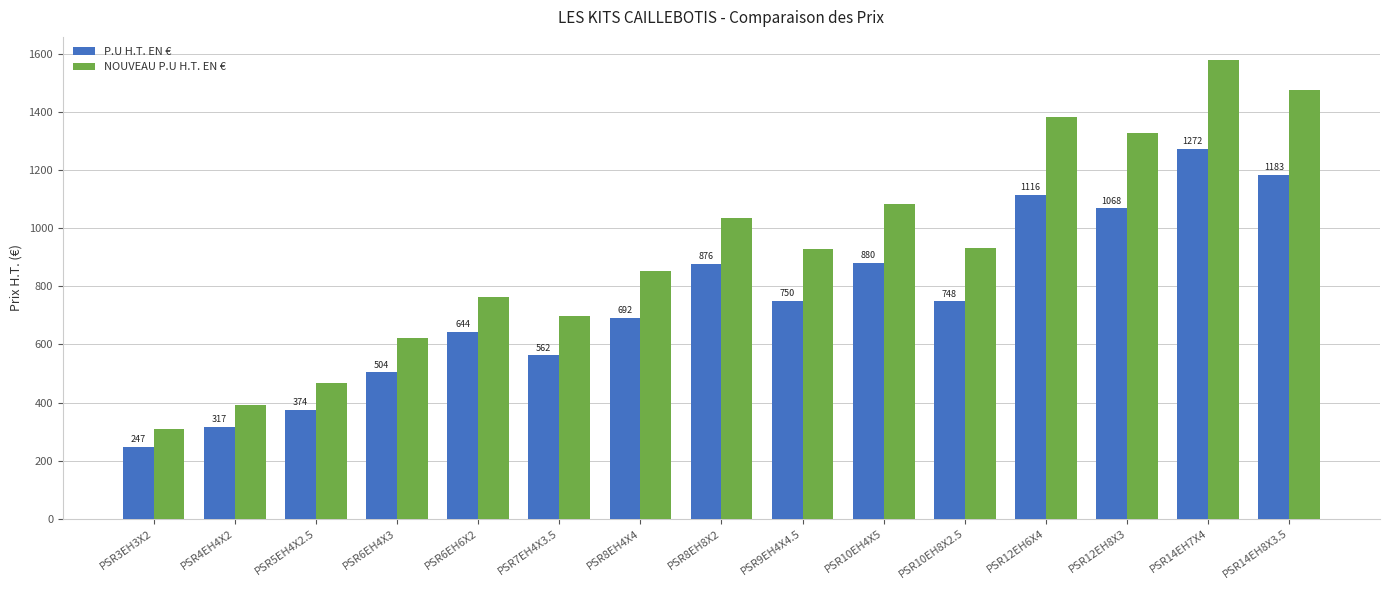

What is the label of the 5th bar from the right?

PSR10EH8X2.5